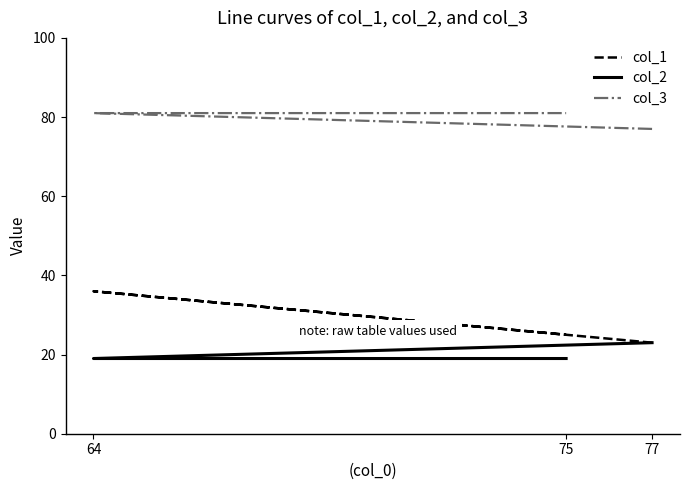

Which series has the widest spread of values?

col_1